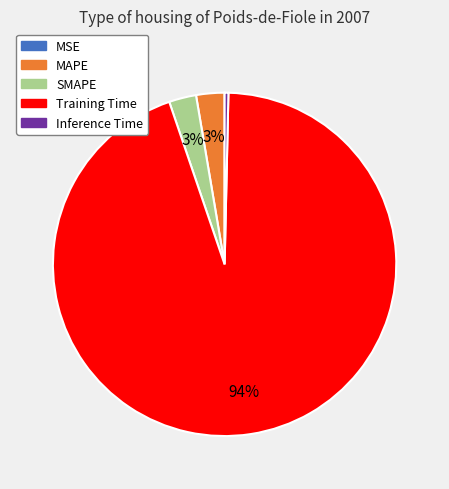

The SMAPE slice represents 3% of the pie. True or false?

True